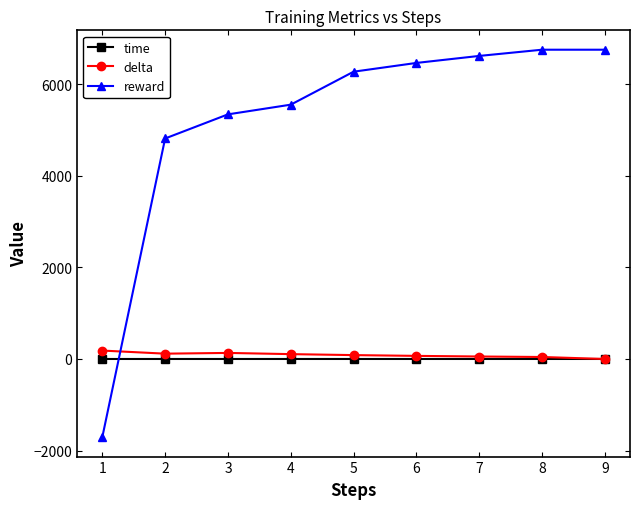

What is the maximum value shown in the chart?

6757.7